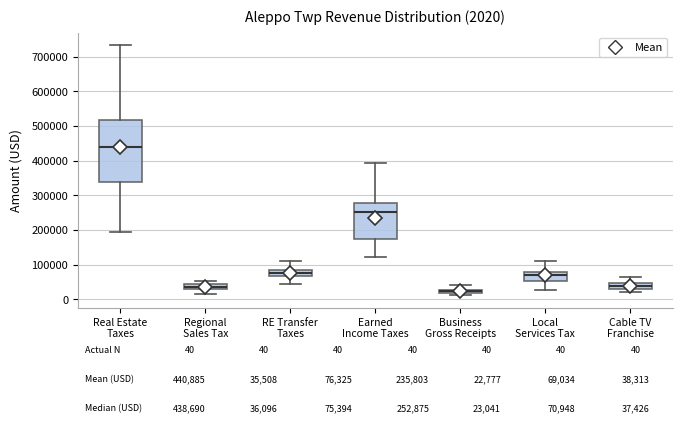

Which box has the highest median line?

Real Estate Taxes